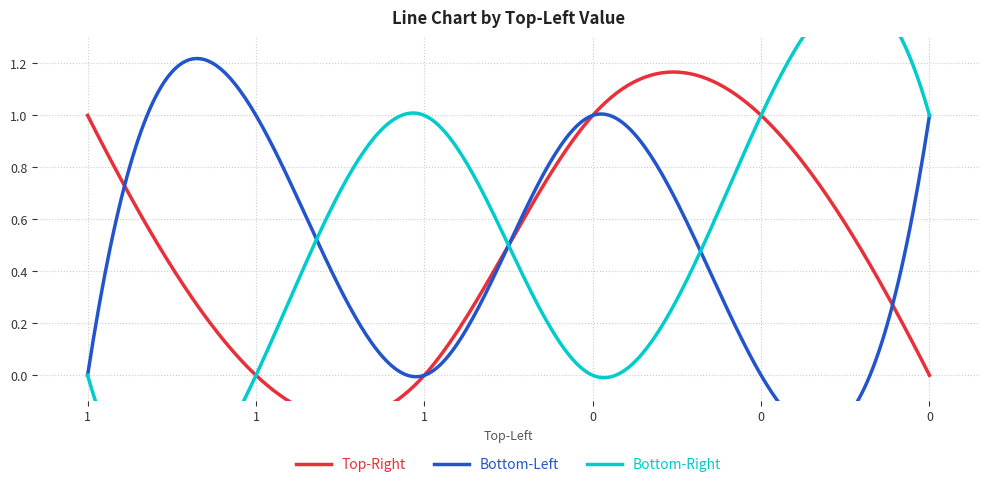

At which category does Bottom-Right reach its first local peak?

1